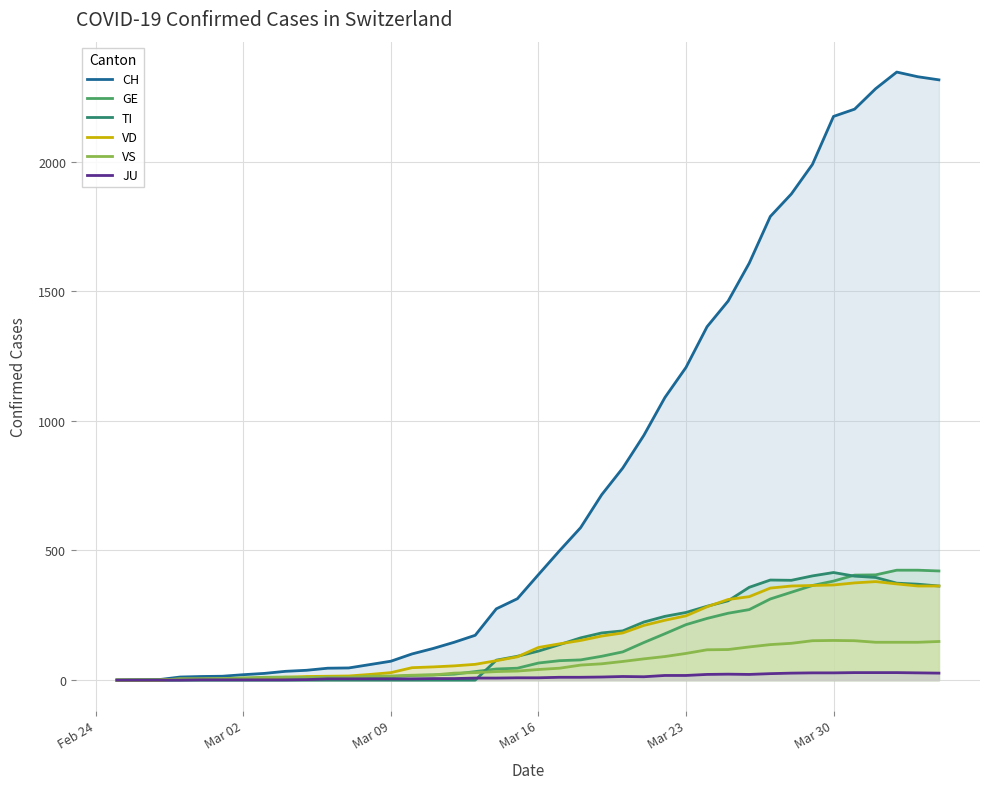

Which series has the largest total across all categories?

CH